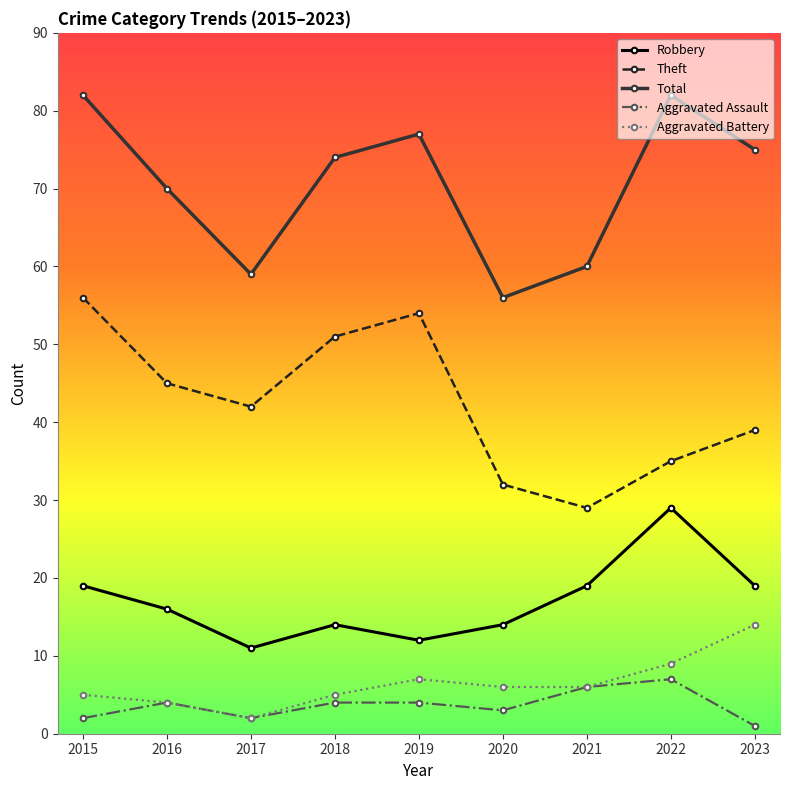

True or false: Theft and Aggravated Assault cross at least once.

False